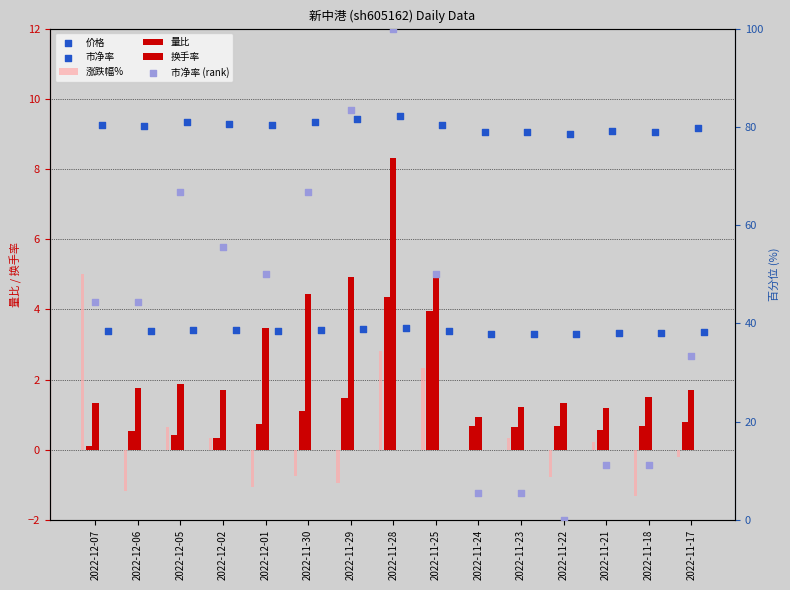

Is the value of 市净率 at 2022-11-23 greater than the value of 量比 at 2022-11-25?

No